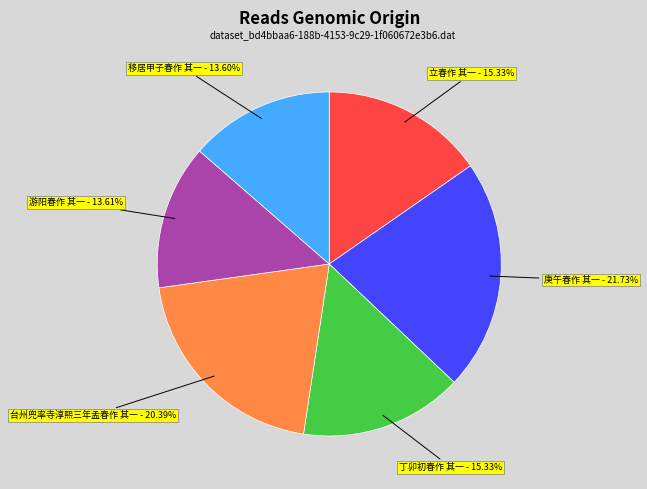

What is the largest slice in the pie chart?

庚午春作 其一